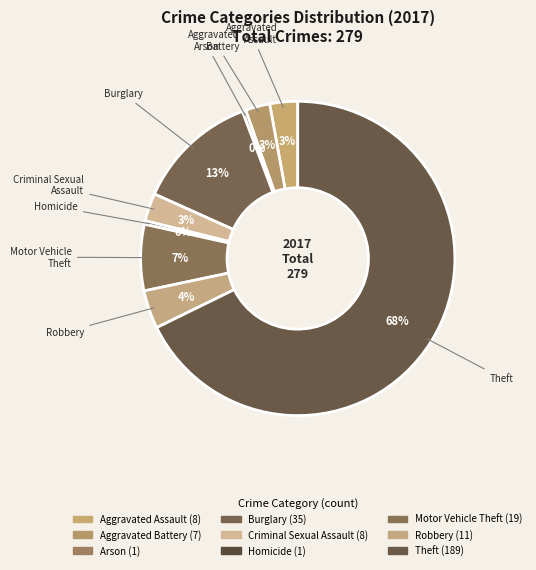

Is there a majority slice in this chart?

Yes